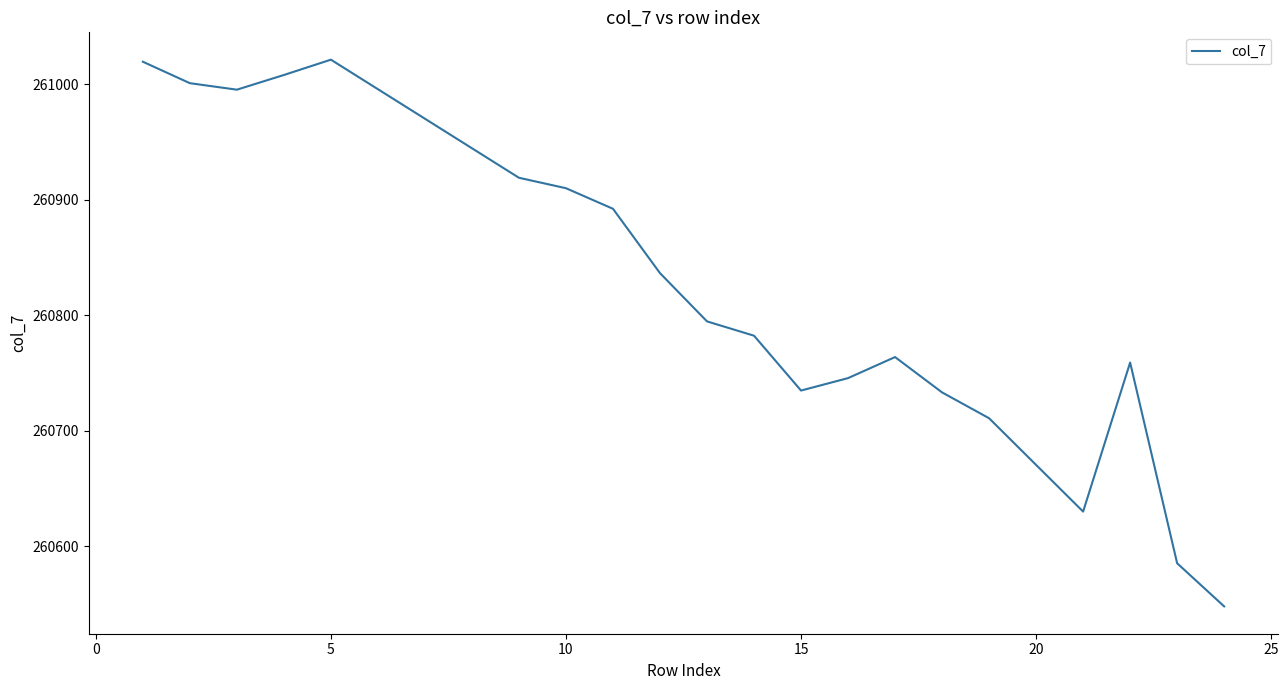

What is the greatest value displayed?

261021.2